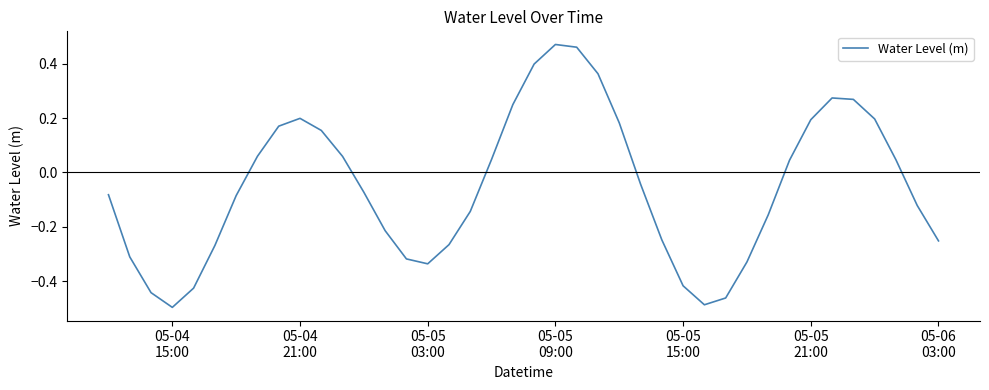

Count the number of data series in this chart.

1